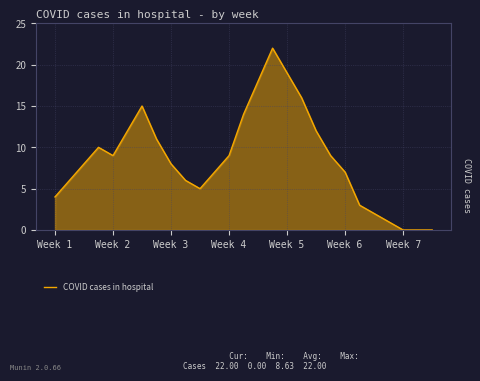

What is the difference between the maximum and minimum values?

22